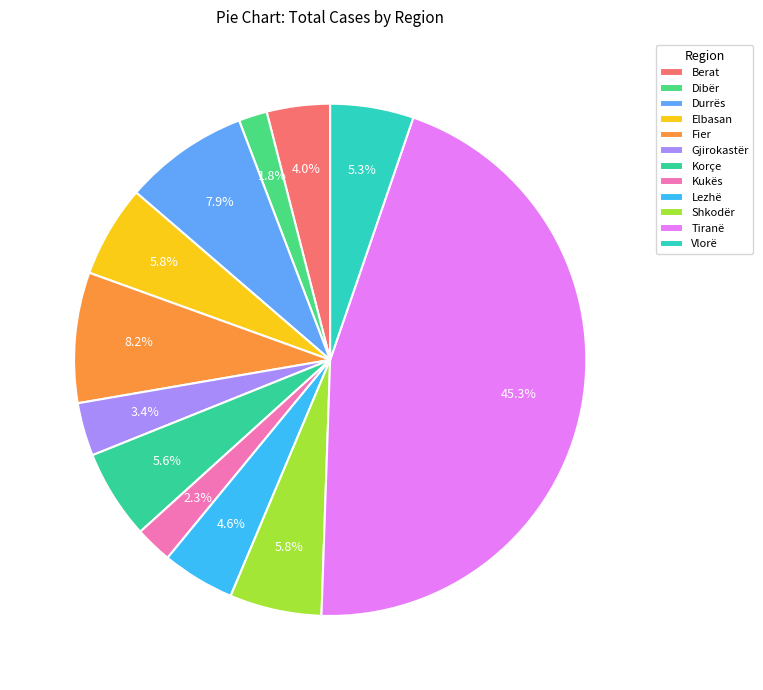

Does Lezhë account for over 50% of the chart?

No